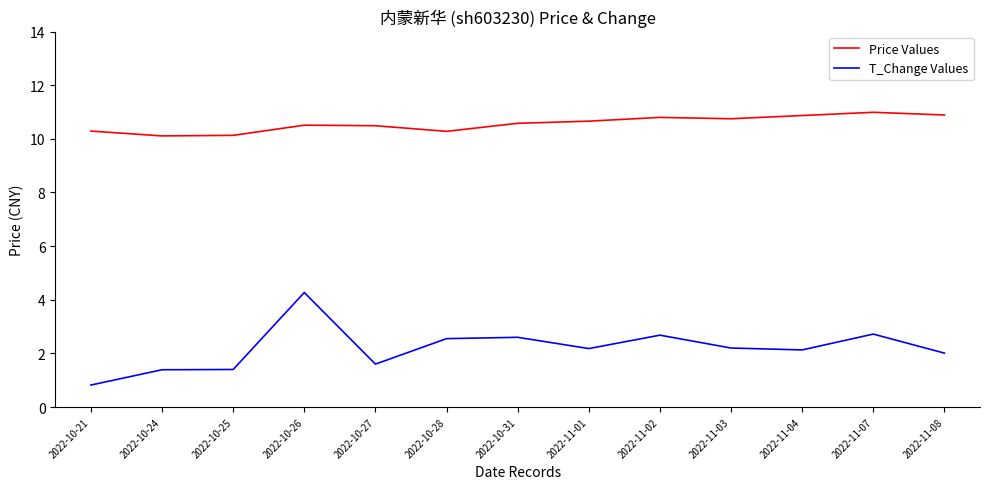

How many lines are shown in the chart?

2